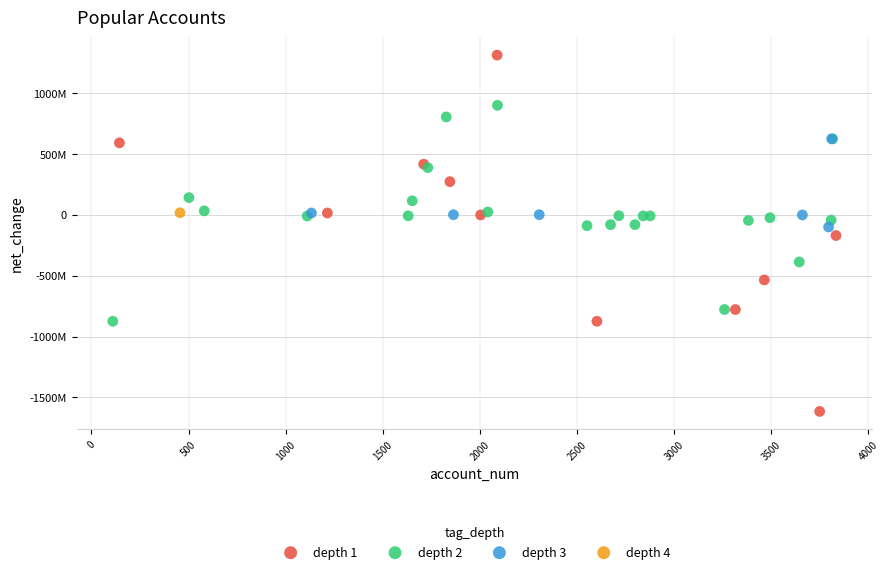

Which series contains the highest Y value?

depth 1